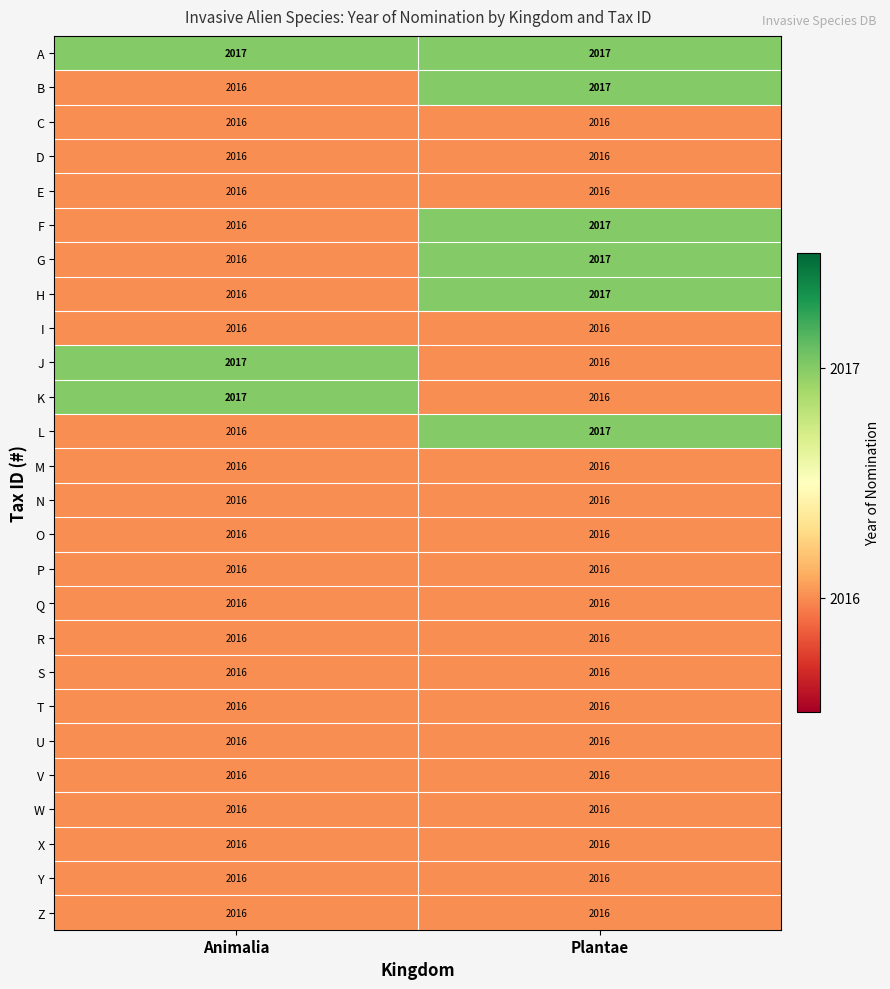

What is the smallest value displayed?

2016